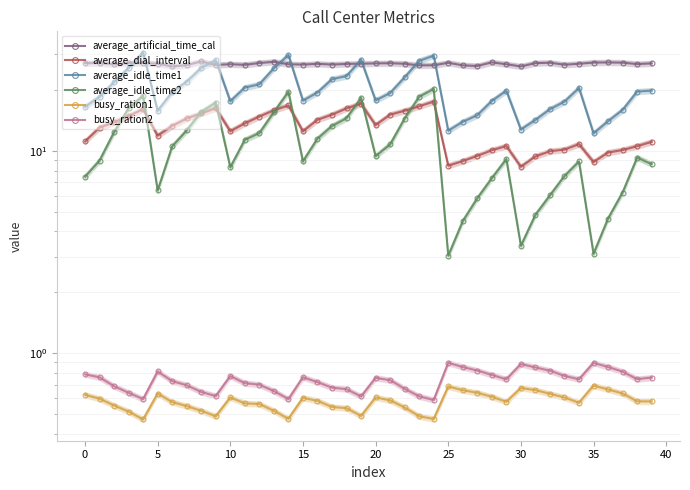

What is the spread (max minus min) of values at 12?

26.6